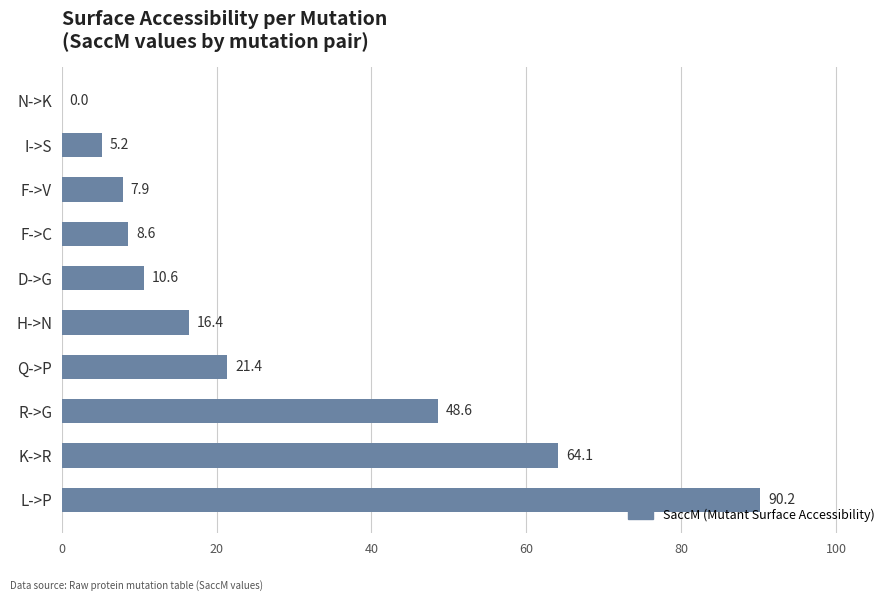

Approximately how many times larger is the value at I->S compared to F->C?

0.6